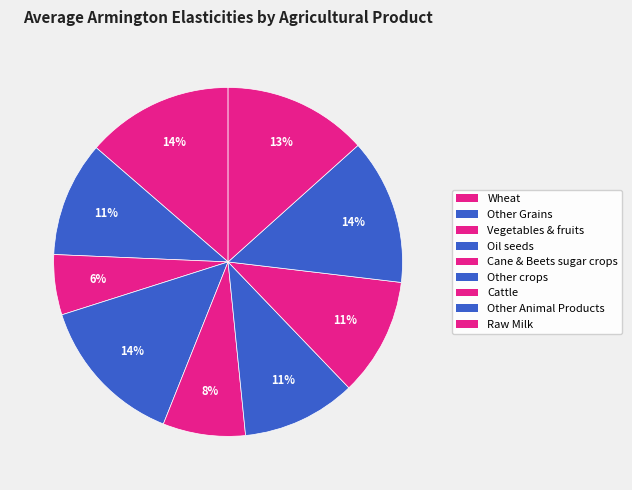

Does Other Animal Products account for over 50% of the chart?

No